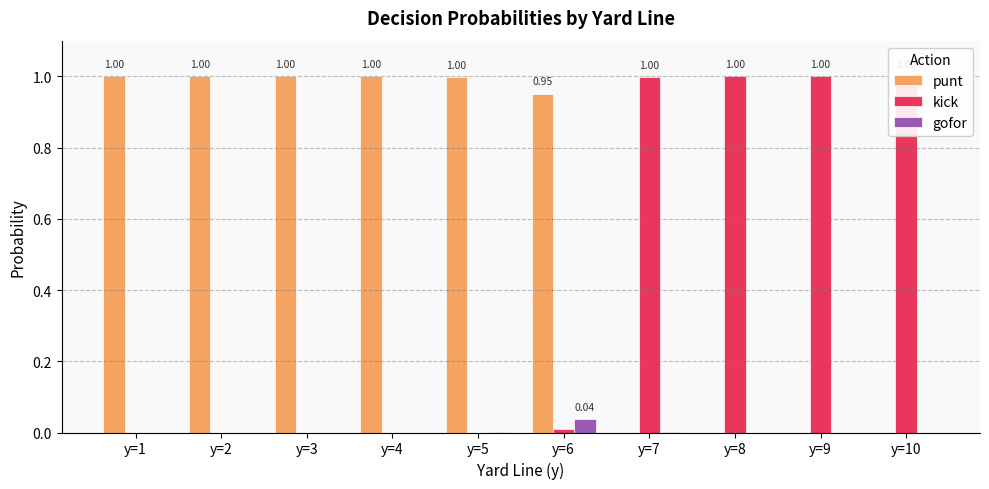

At which label does kick reach its minimum?

y=1